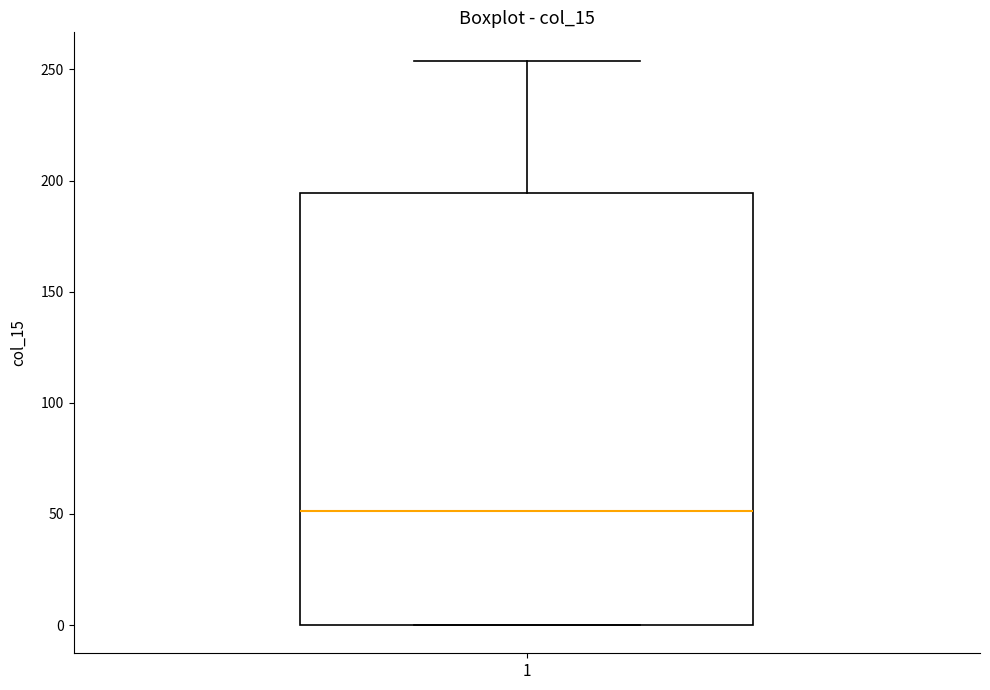

Read this box plot against the y-axis: the position of the median line, the range covered by the box, and the ends of both whiskers. The values are not printed on the chart, so give them approximately, as read against the axis.

median 50, box 0 to 195, whiskers 0 to 255